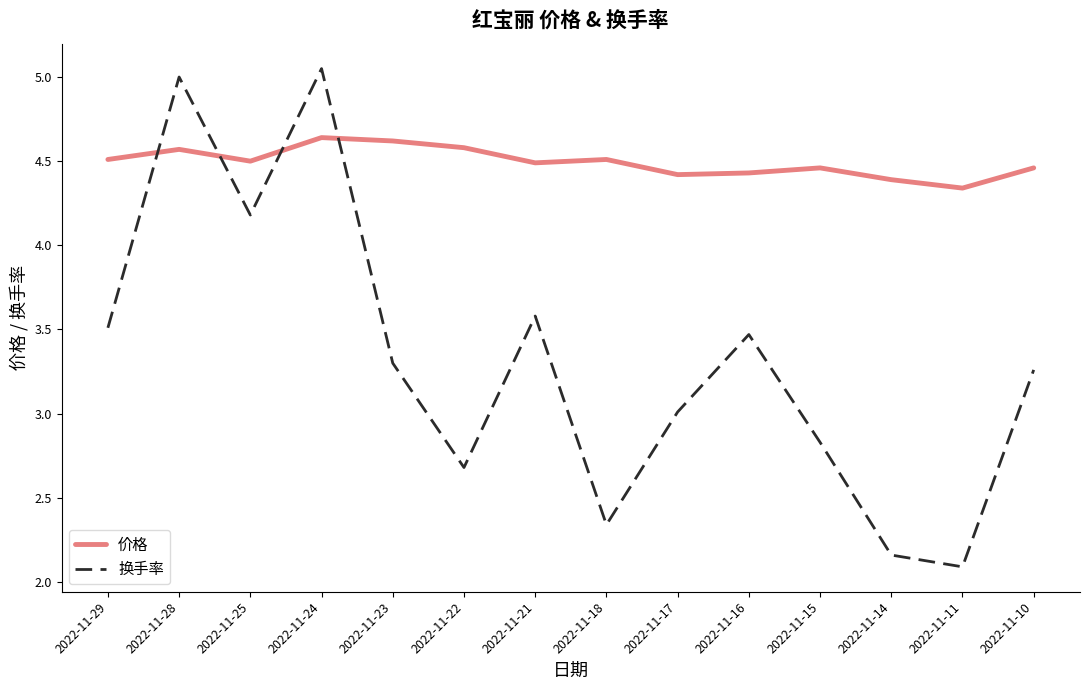

Does the chart have visible grid lines?

No